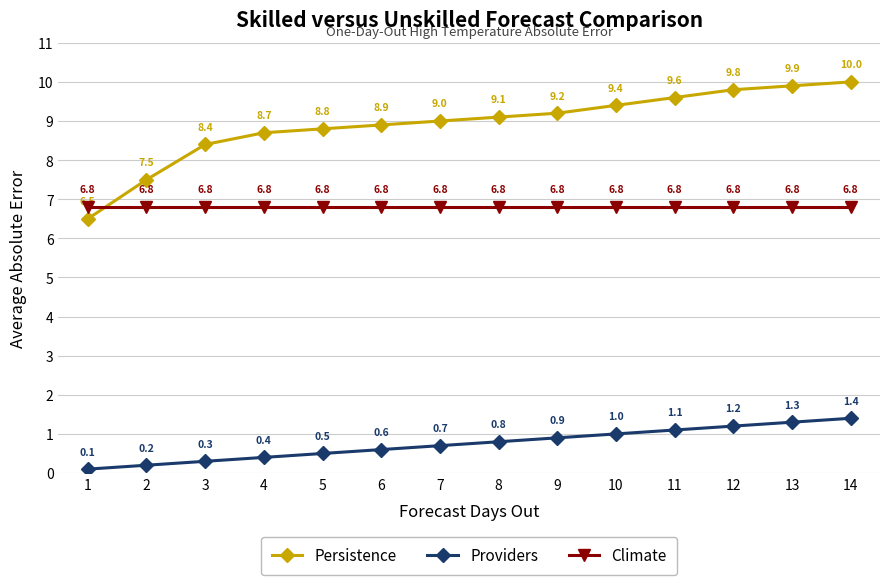

What is the difference between the second highest and minimum values in the Providers series?

1.2